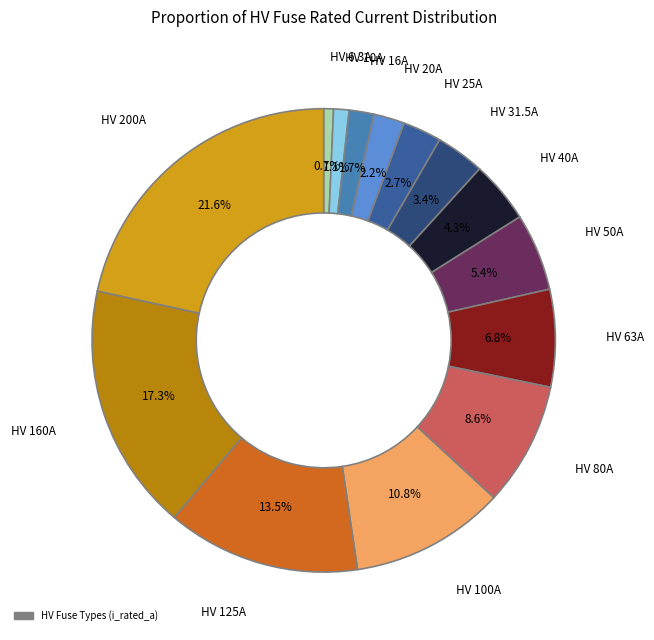

Is there a majority slice in this chart?

No